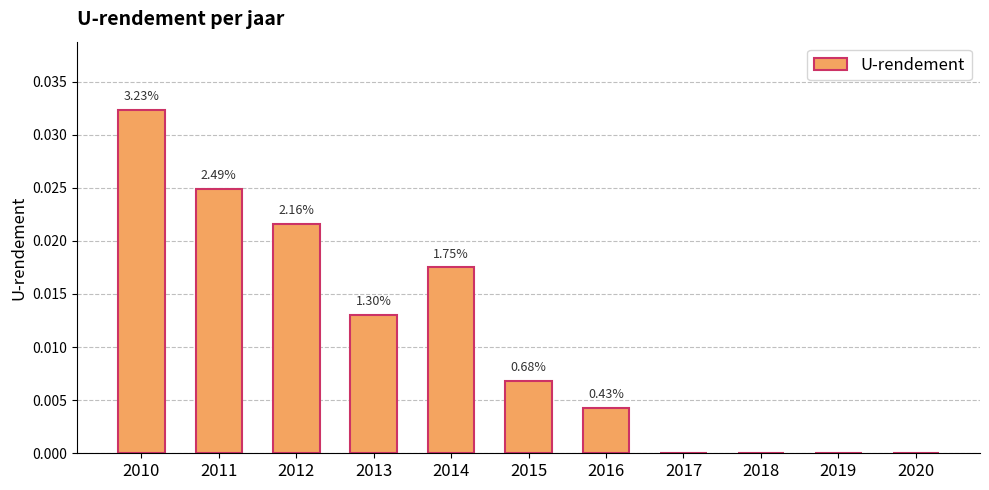

Which label corresponds to the smallest value in the chart?

2017